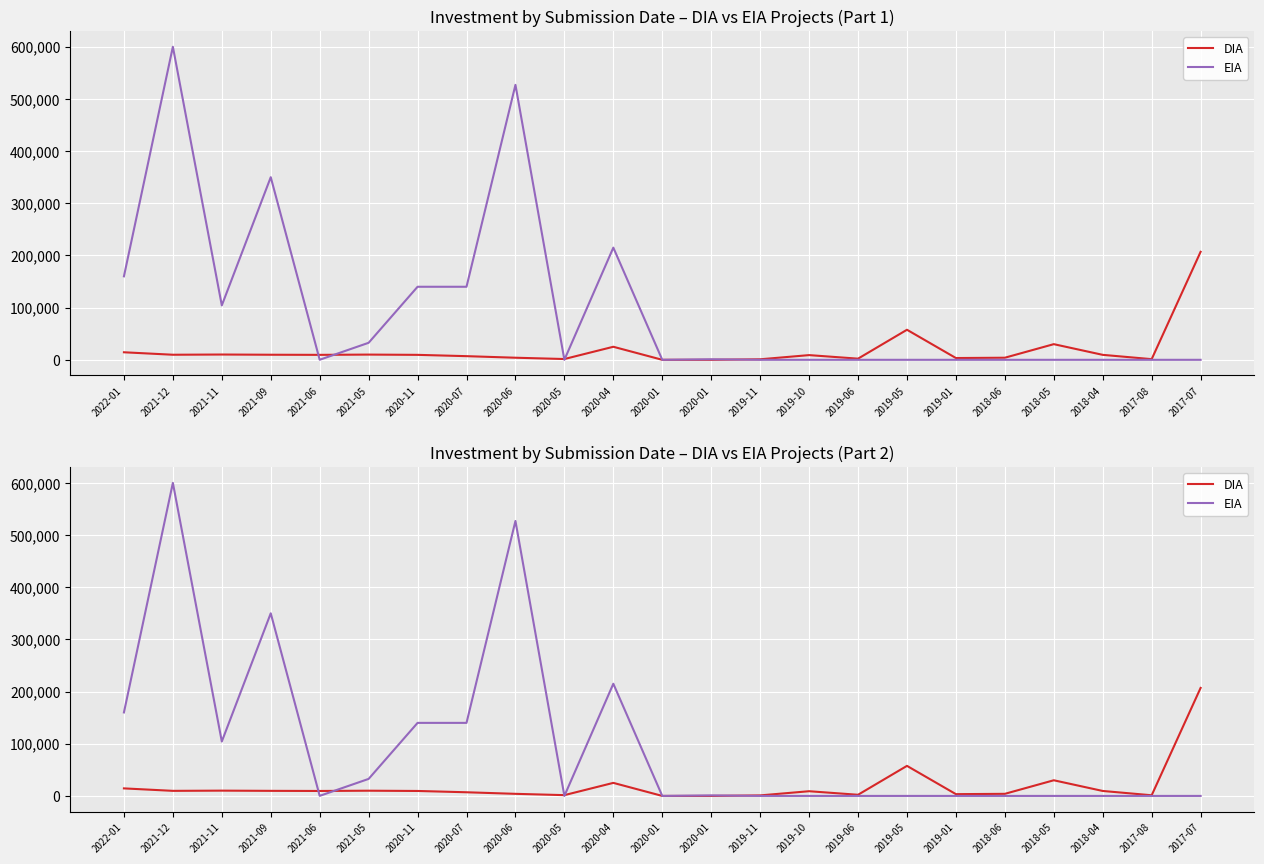

Between 2020-01 and 2021-09, which is larger?

2021-09